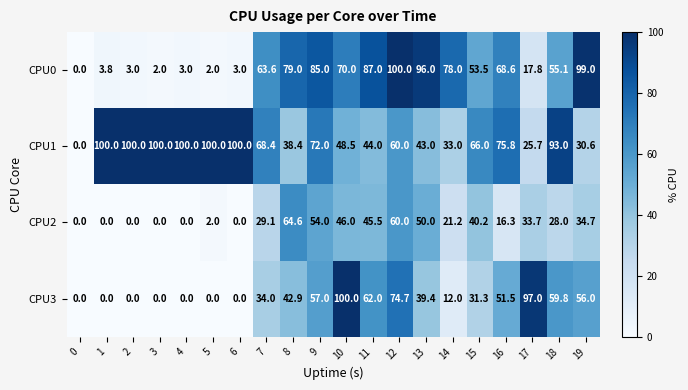

Which series changed the most between 6 and 15?

CPU0